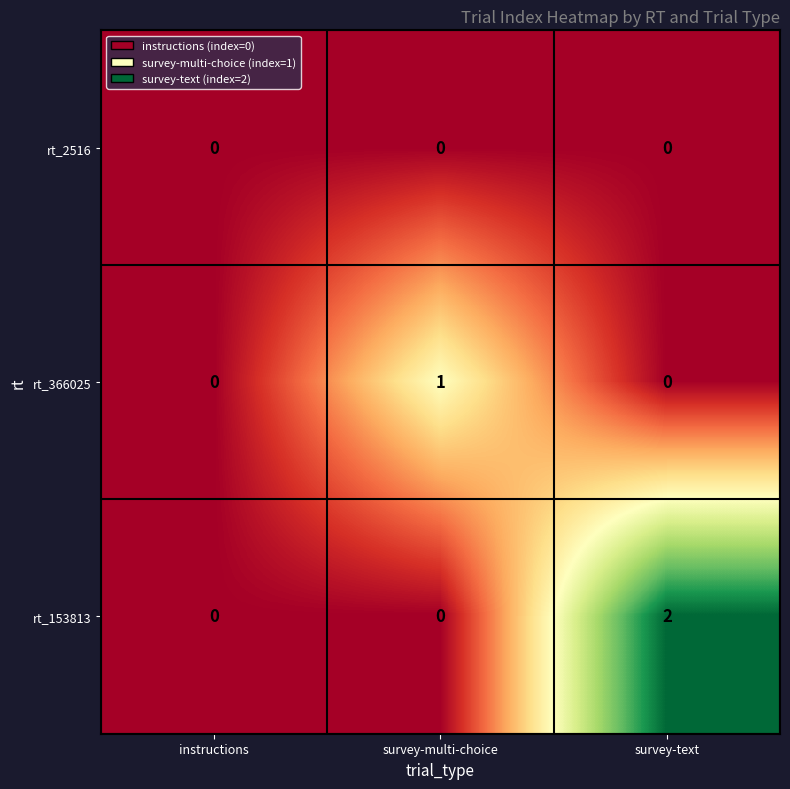

True or false: rt_153813 has a value of 2 at survey-text.

True